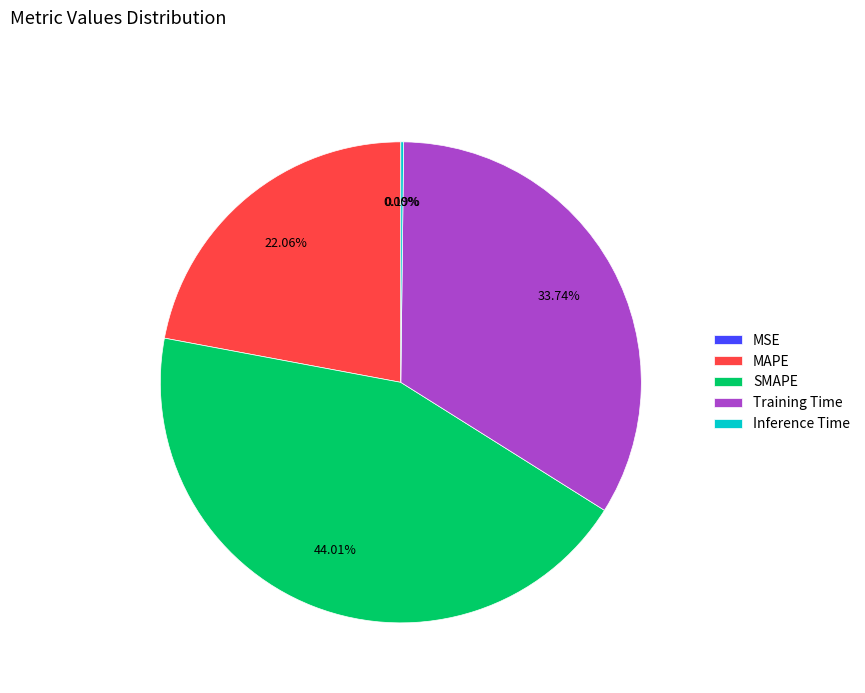

Is there any slice that represents more than half of the pie?

No